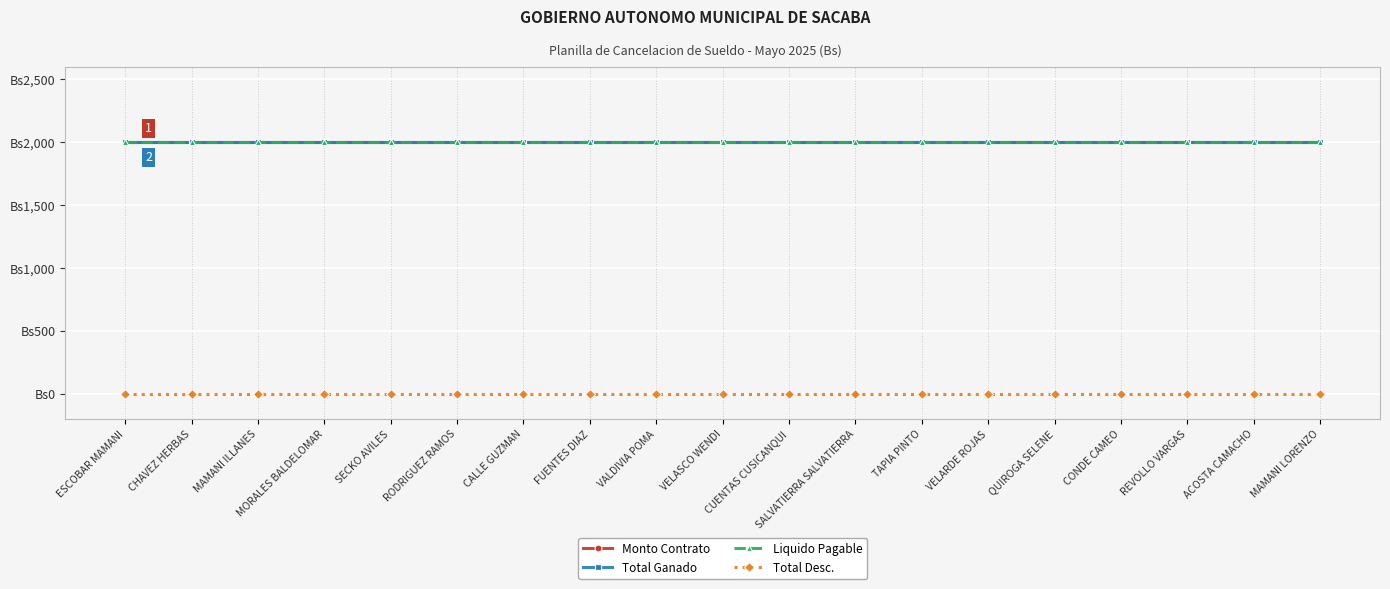

Rank the series by their maximum value, from lowest to highest.

Total Desc., Monto Contrato, Total Ganado, Liquido Pagable